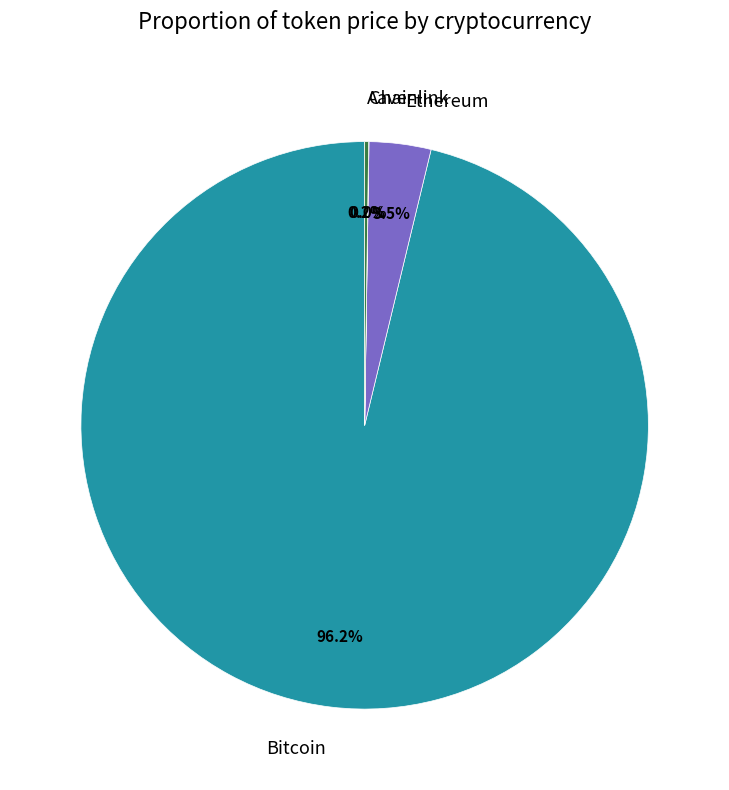

Which slice is the largest?

Bitcoin